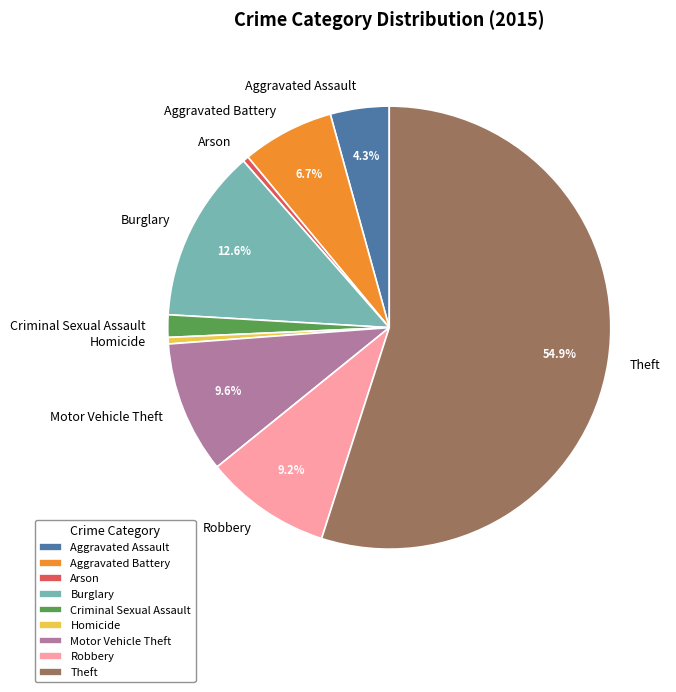

Count the number of slices in the pie.

9